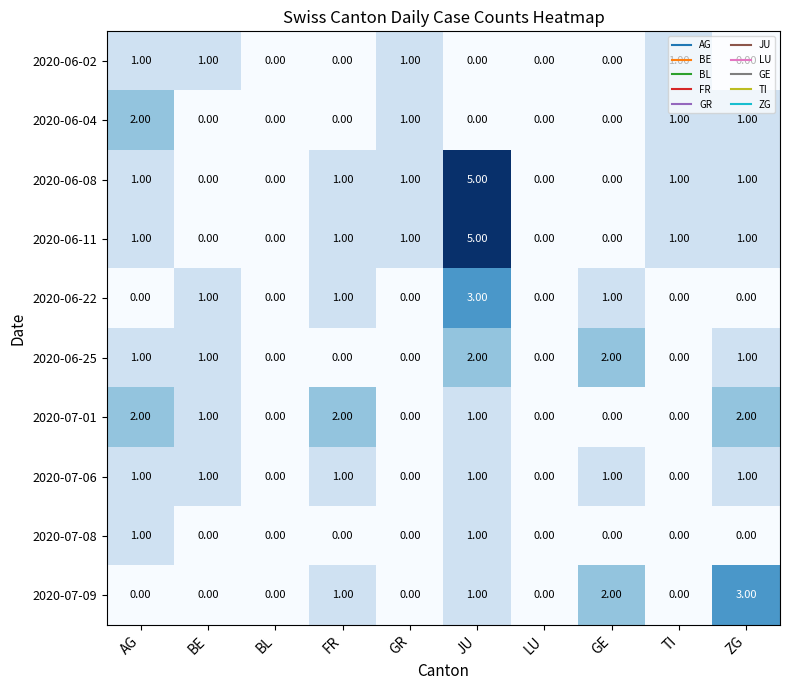

At which category is the sum across all series the highest?

JU